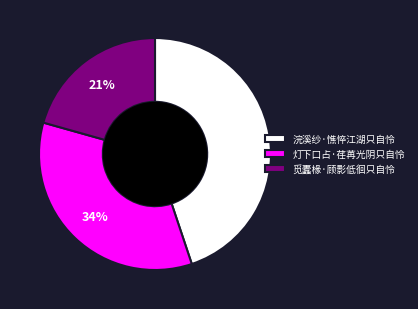

How many segments does this pie chart have?

3